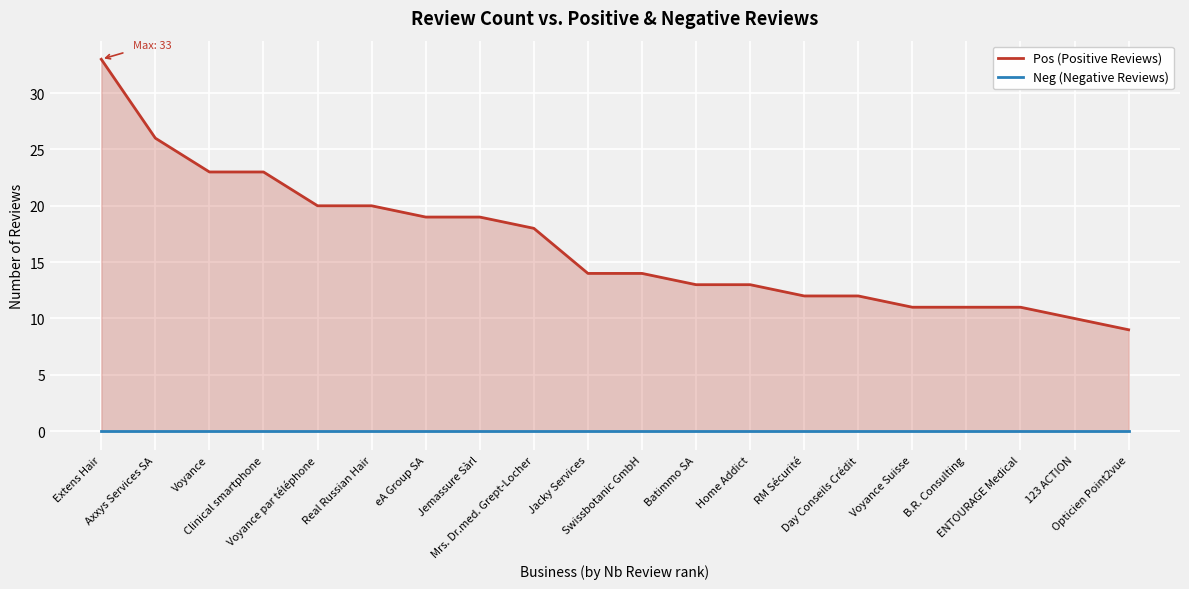

What position from the right is Clinical smartphone?

17